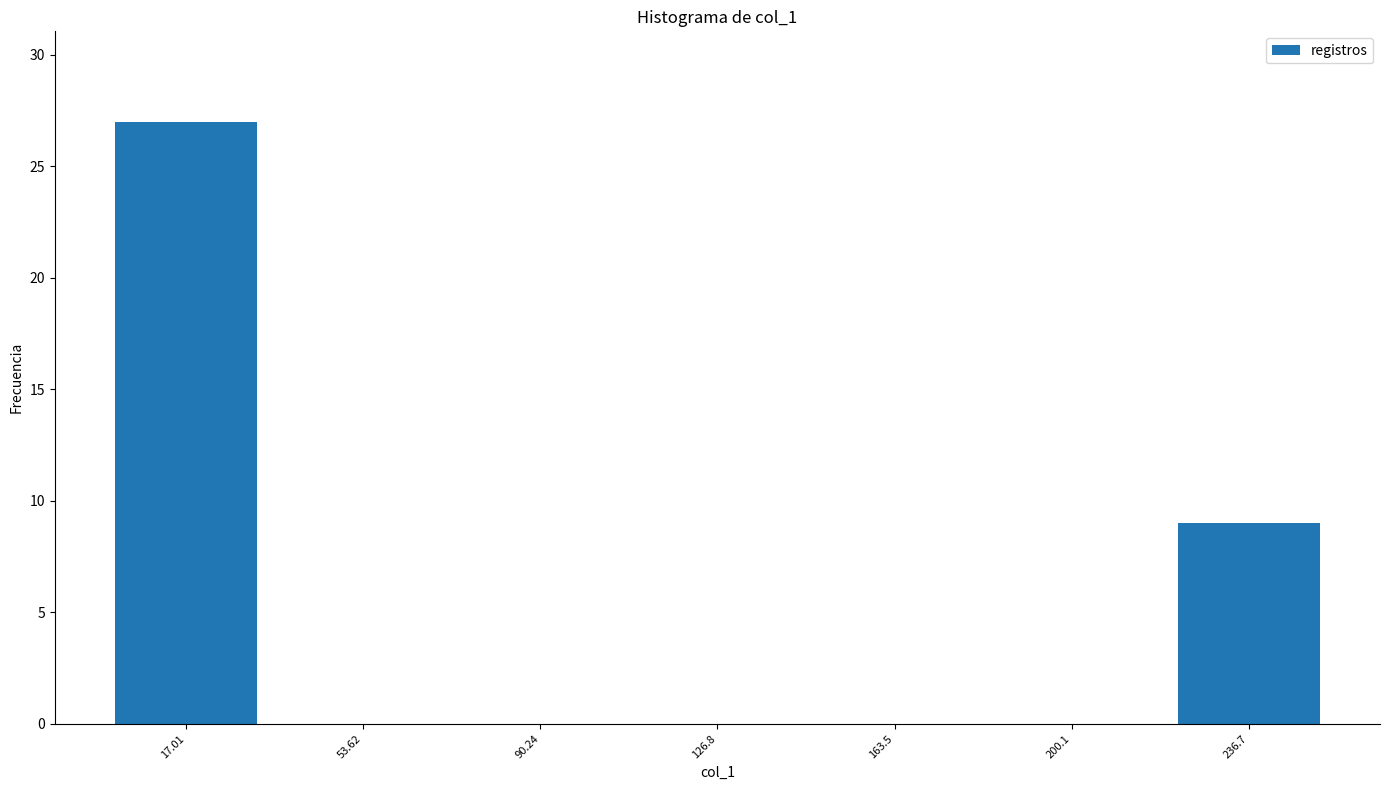

Which range on the x-axis has the tallest bar?

0 to 35